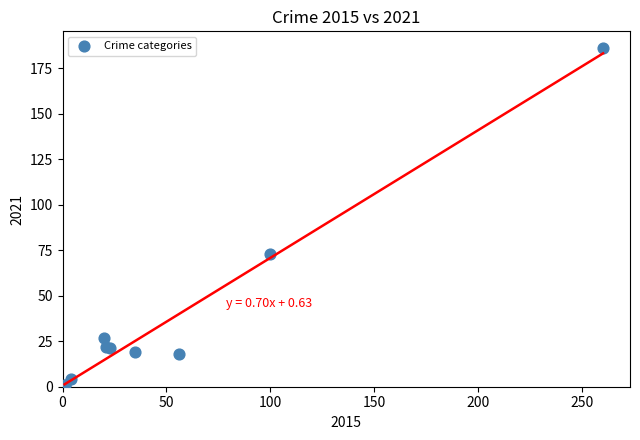

What Y value in the scatter plot is closest to 93?

73